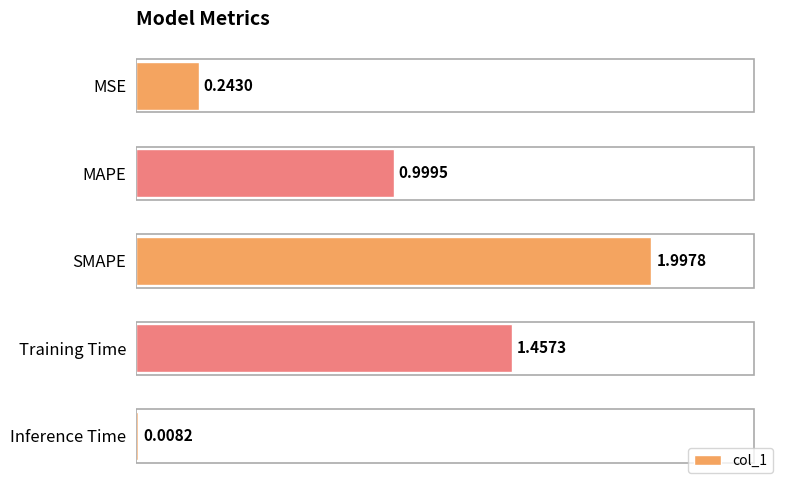

Count the number of data series in this chart.

1